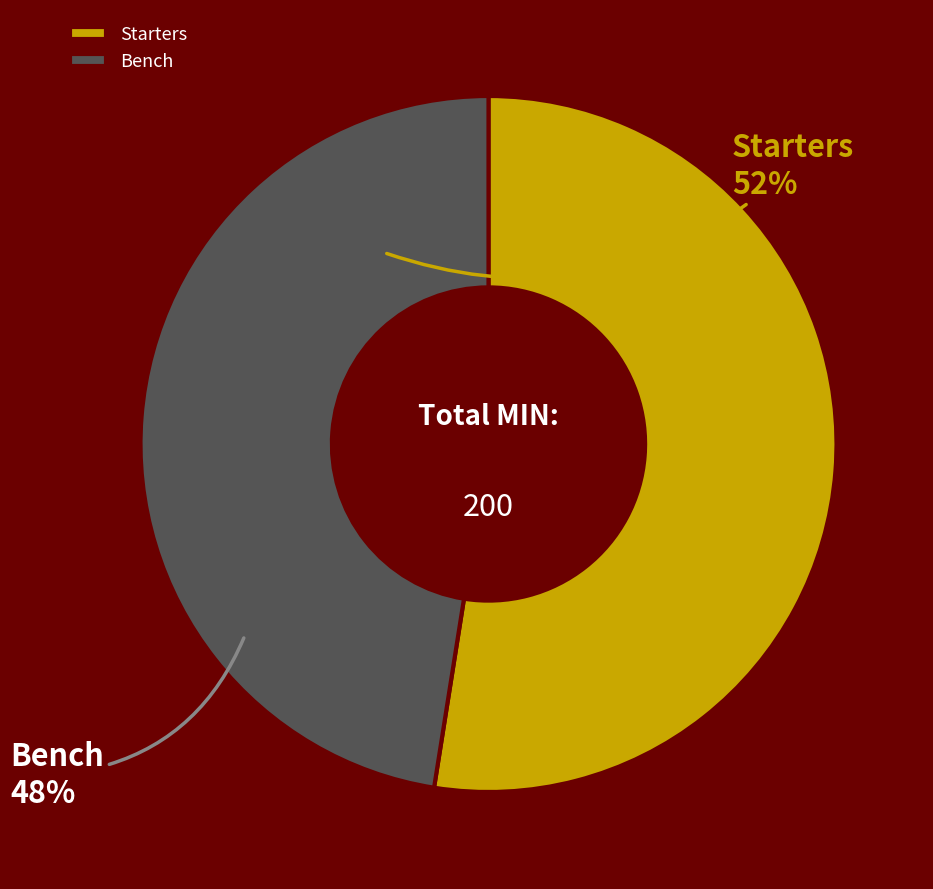

Which slice is the largest?

Starters